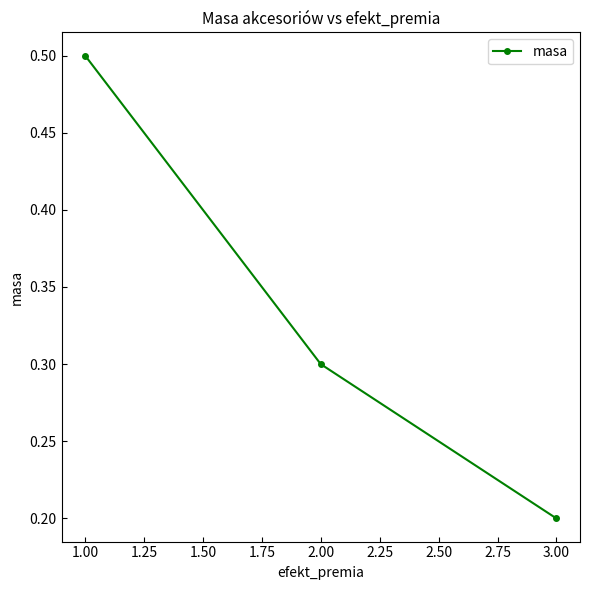

Which category has the lowest value across all series?

3.00